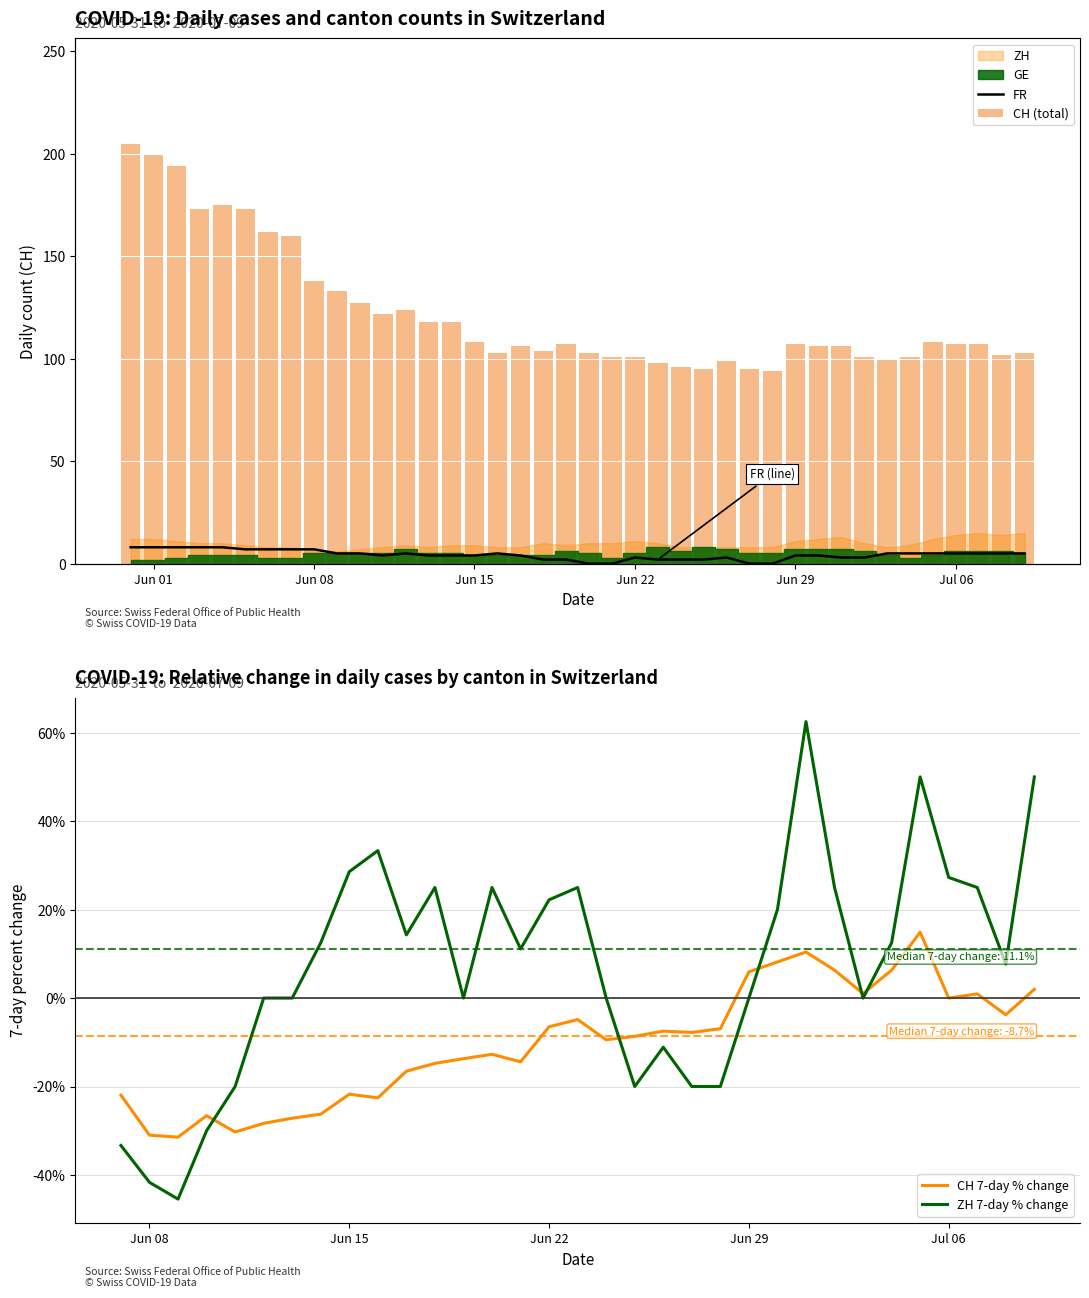

The ZH 7-day % change series shows 45.3 at Jul 06. True or false?

False